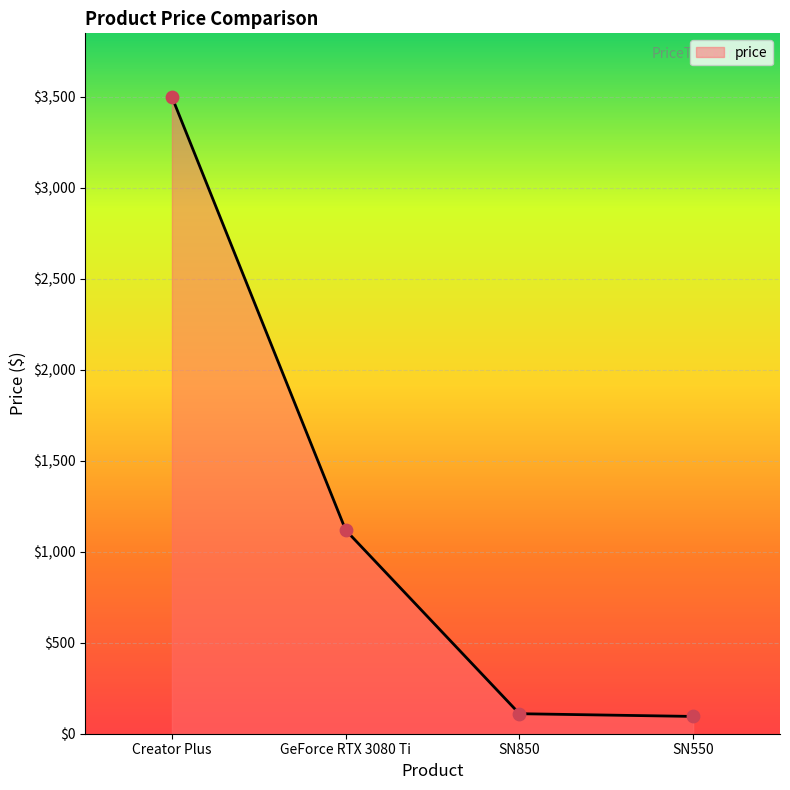

What is the ratio of the value at SN850 to the value at SN550?

1.2